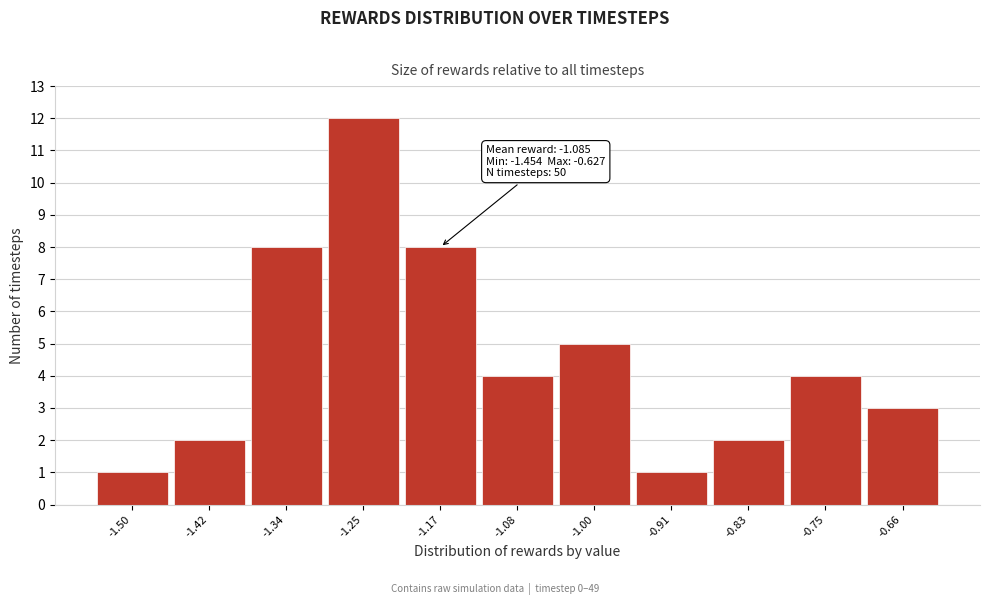

Reading left to right, what are all the values shown in this chart?

1	2	8	12	8	4	5	1	2	4	3